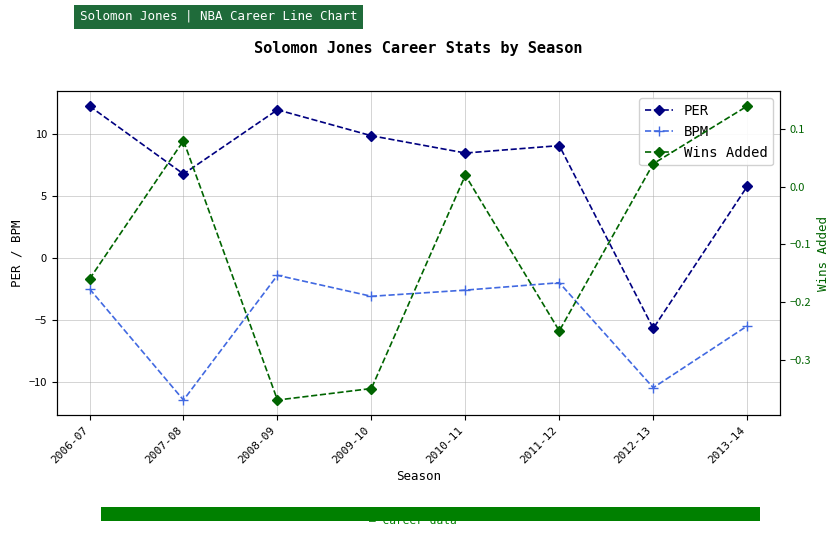

Between 2010-11 and 2008-09, which is larger?

2008-09